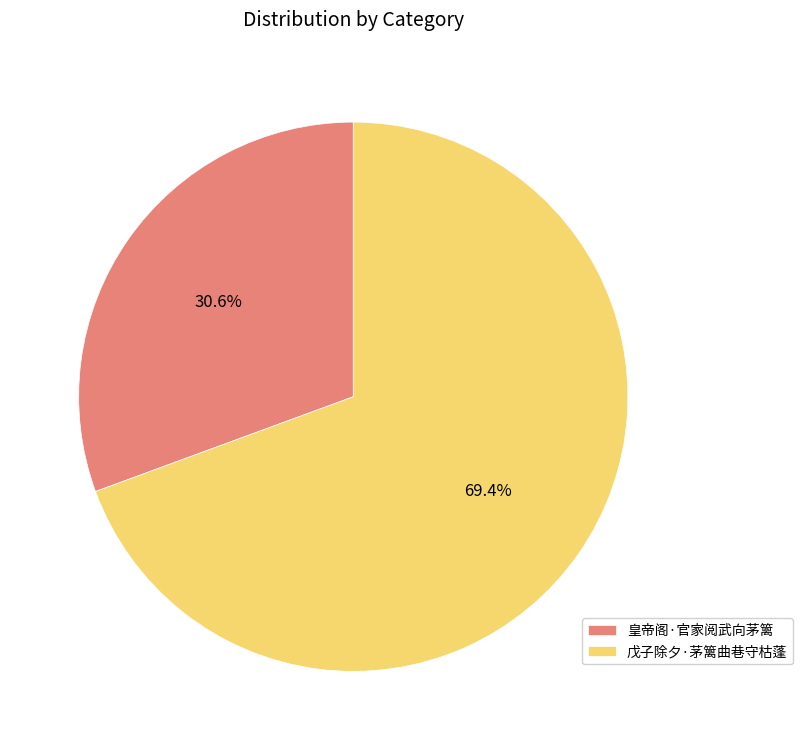

To the nearest percent, what is the average slice percentage?

50%